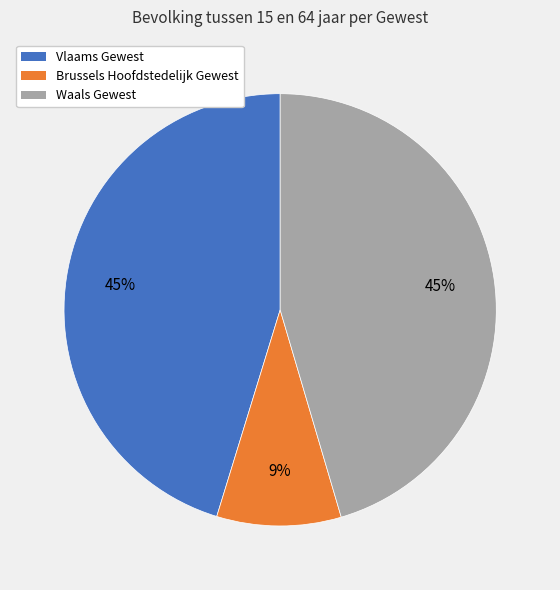

To the nearest percent, what is the difference between the largest and smallest slice percentages?

36%